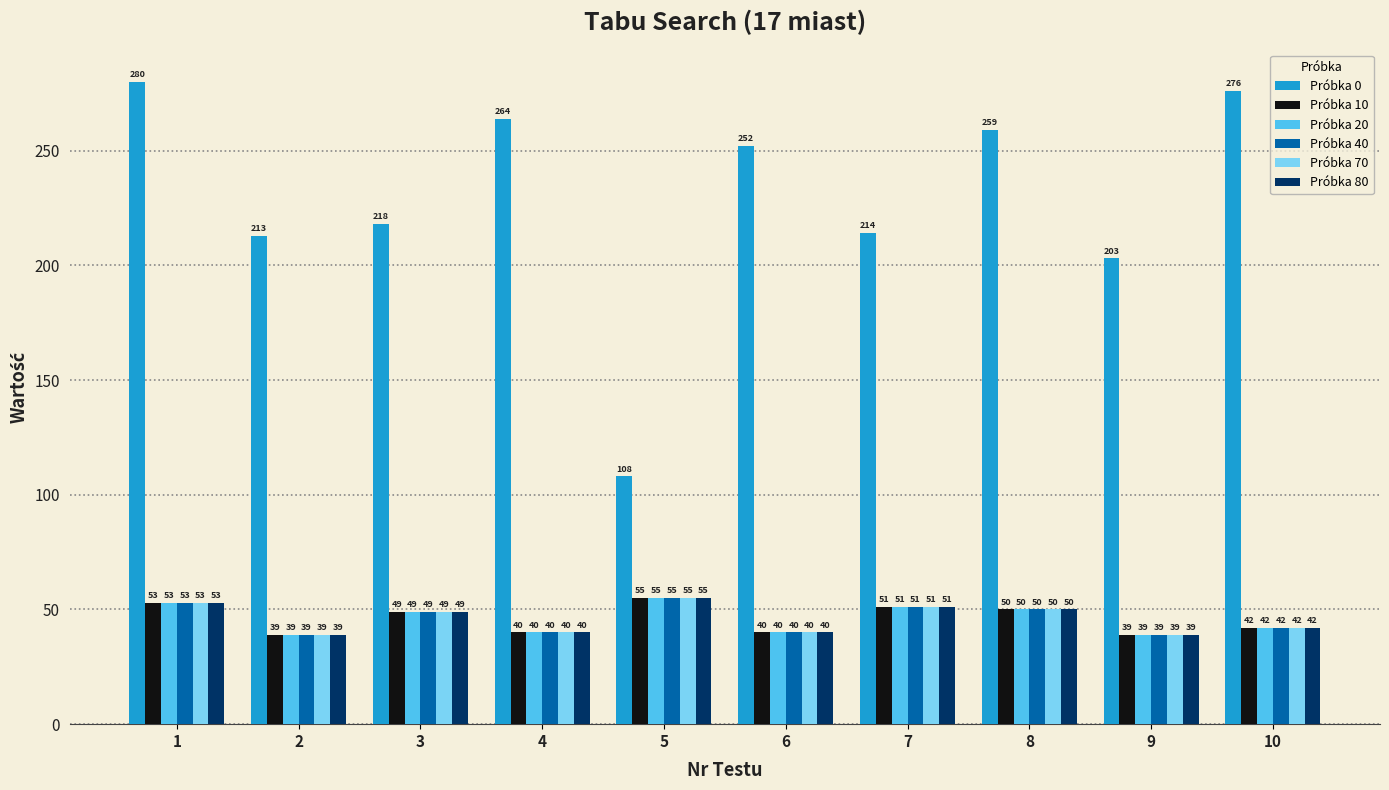

What is the smallest value displayed?

39